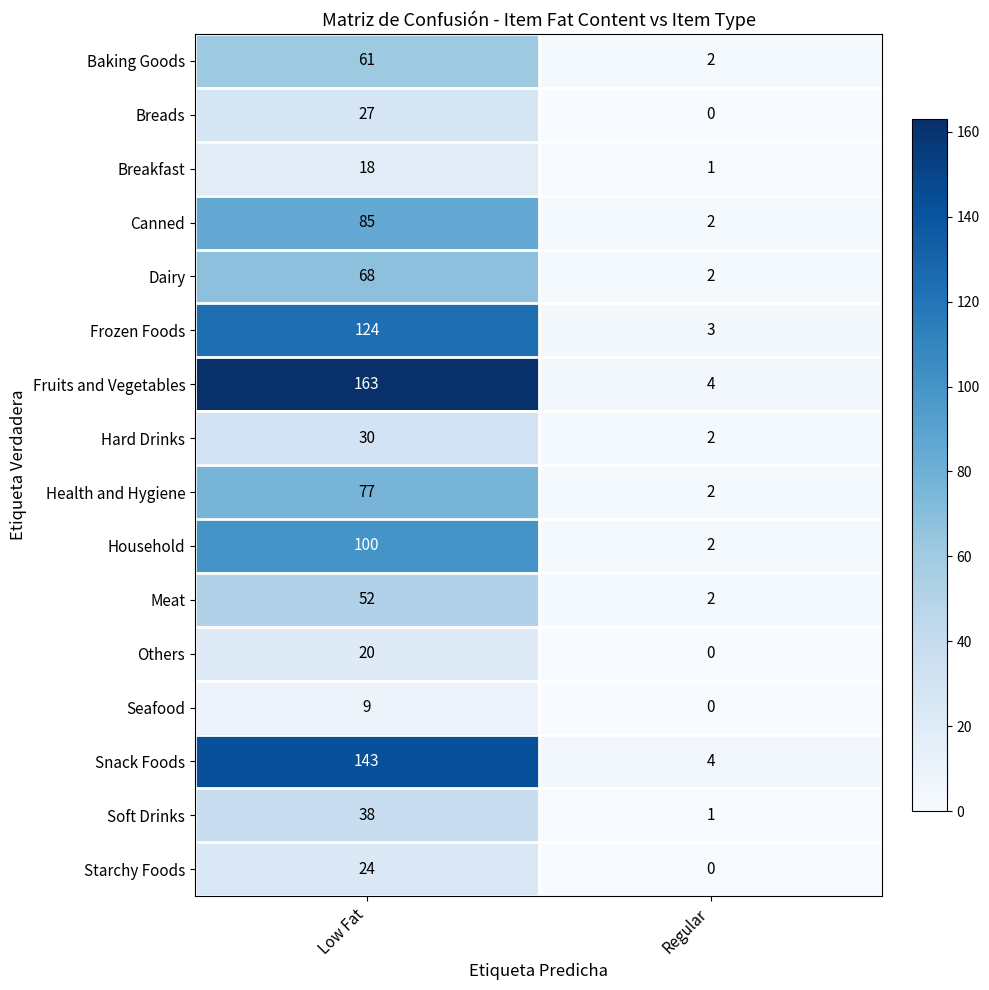

At how many categories does at least one series exceed 71?

1